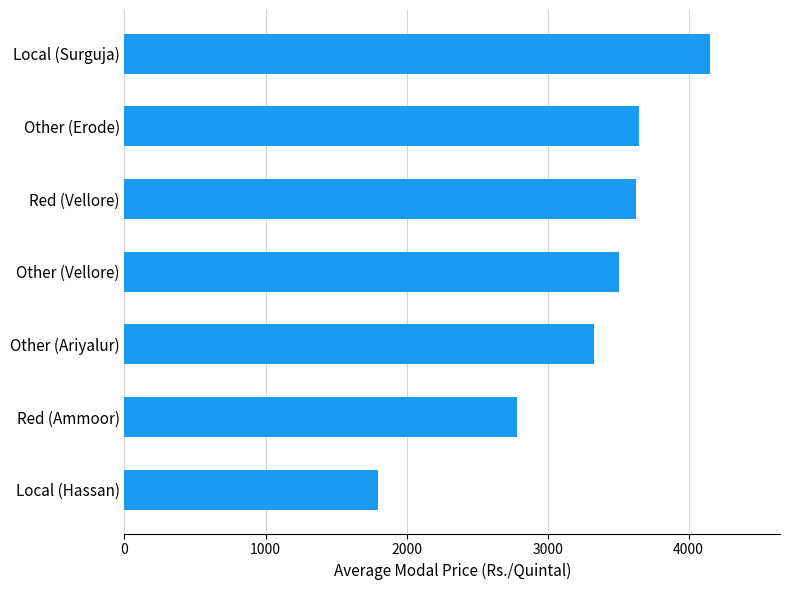

Approximately how many times larger is the value at Other (Ariyalur) compared to Red (Vellore)?

0.9